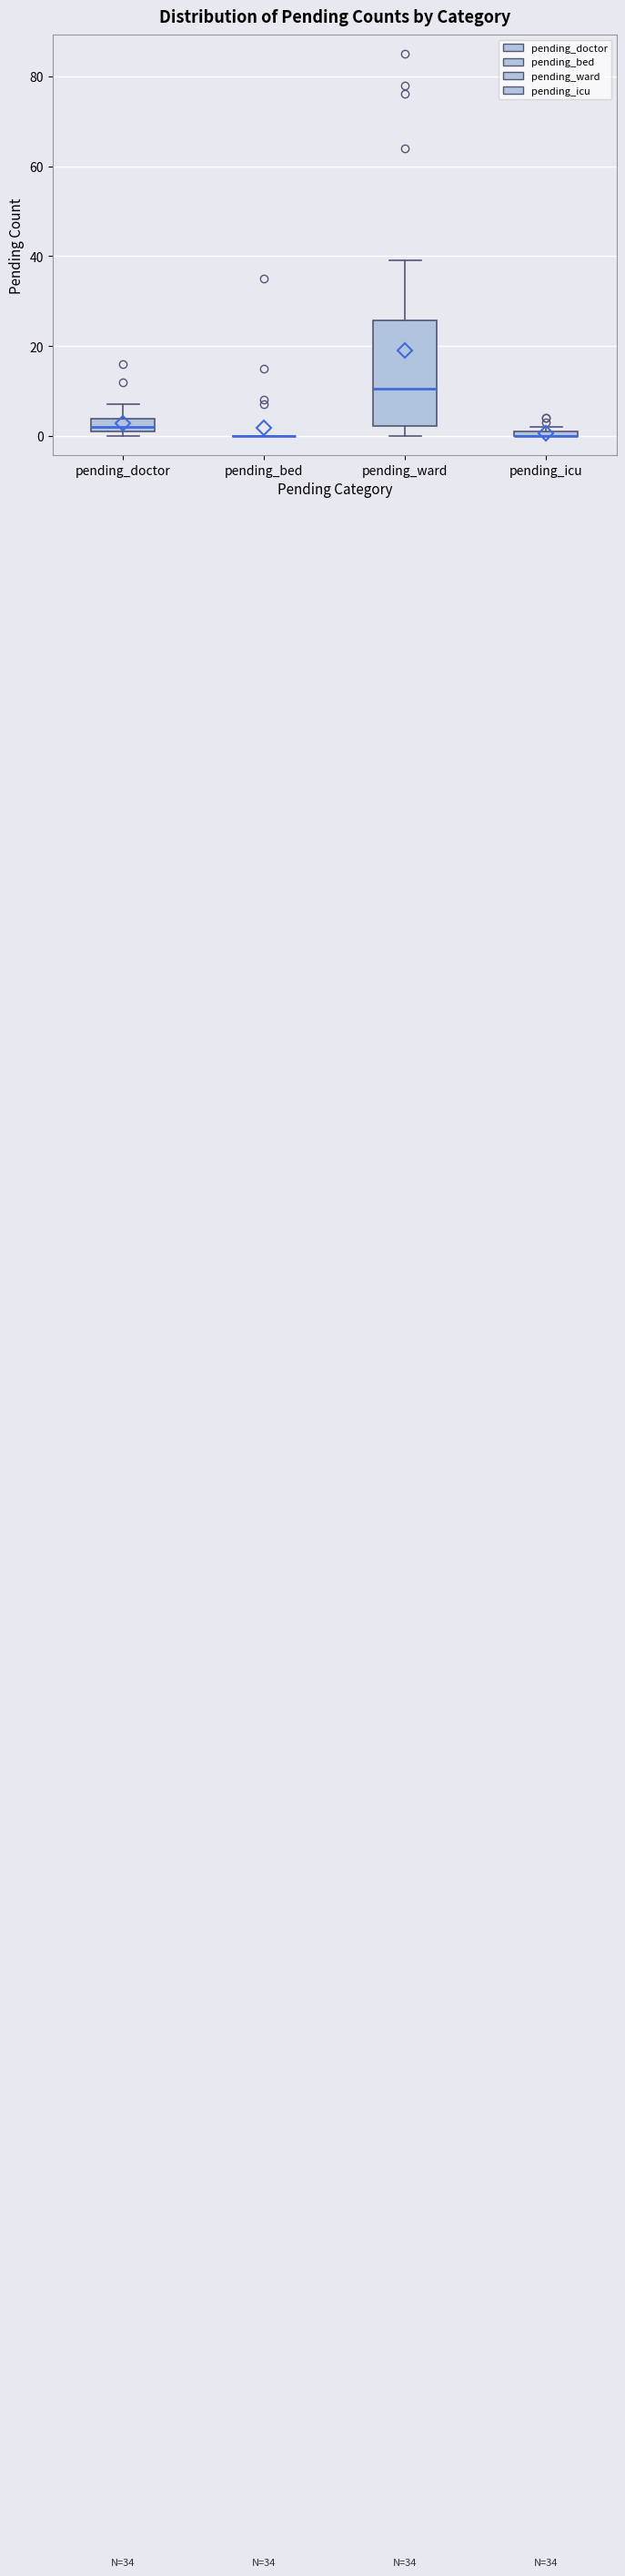

Where is the upper edge of the box for pending_ward on the y-axis? The values are not printed on the chart, so give them approximately, as read against the axis.

26